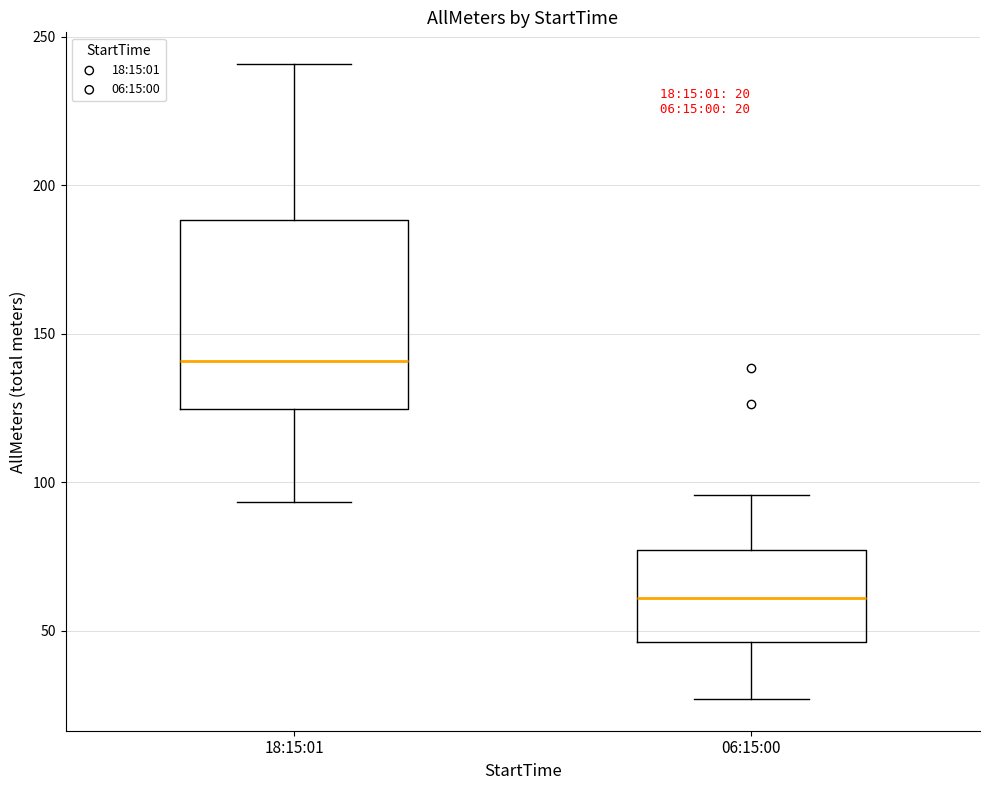

Which box's median line is the highest?

18:15:01